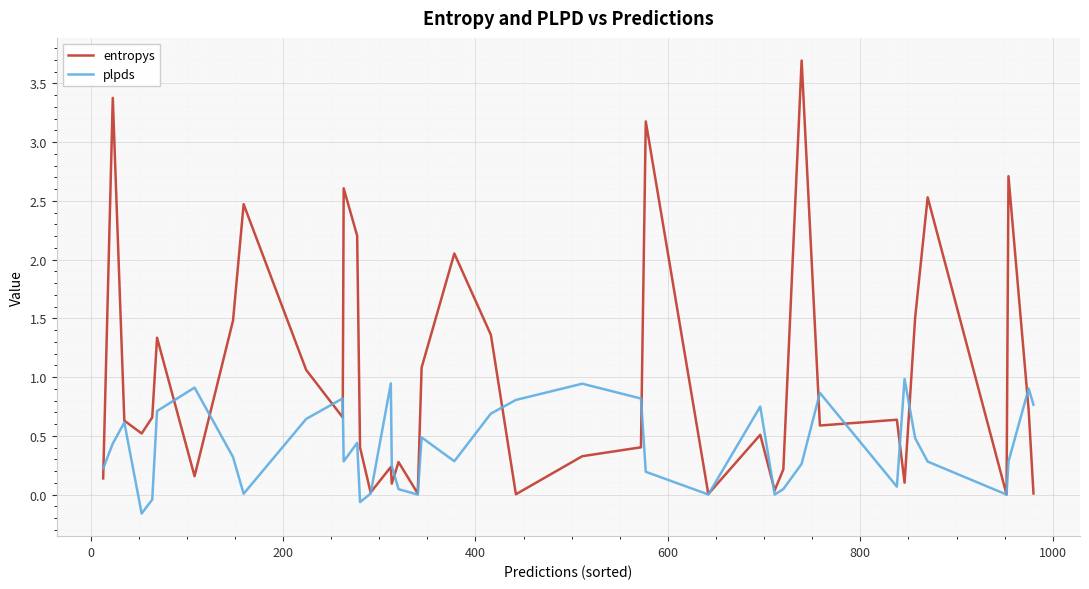

How many interior local valleys does the plpds series have?

10